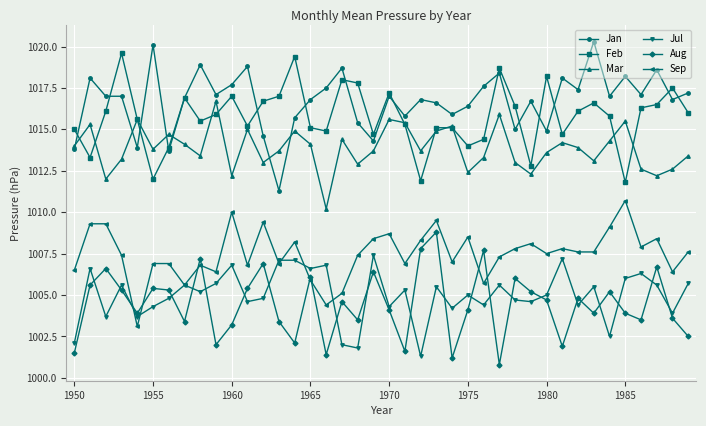

True or false: Mar has more than 0 interior local peaks.

True